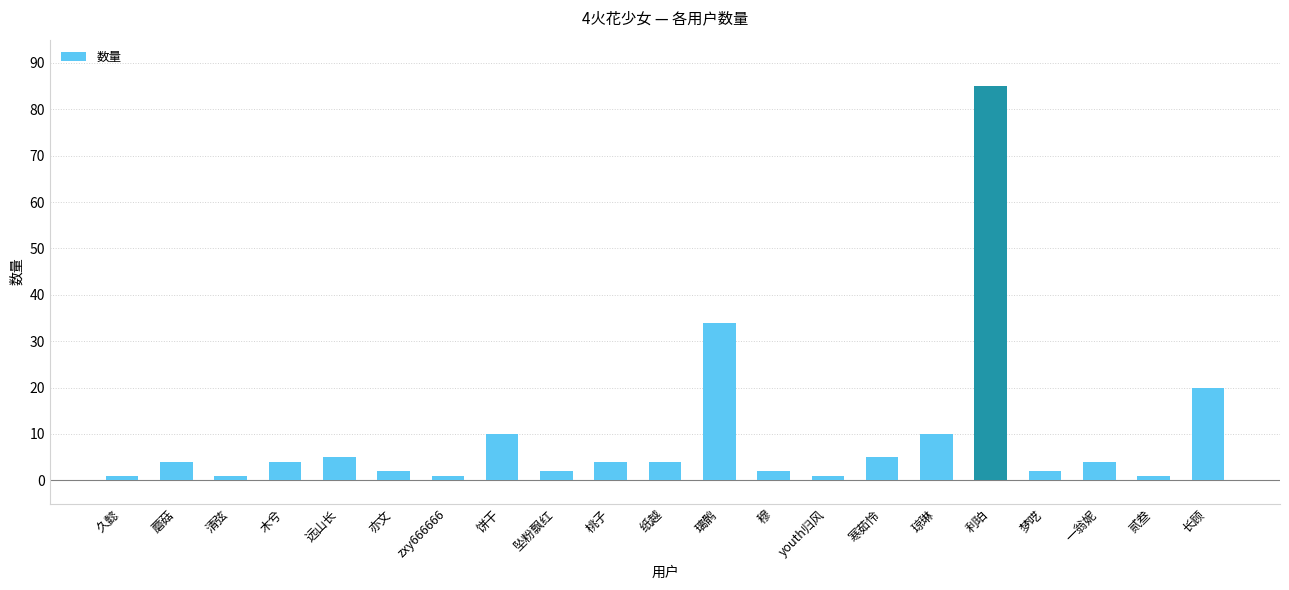

What is the difference between the second highest and second lowest values?

33